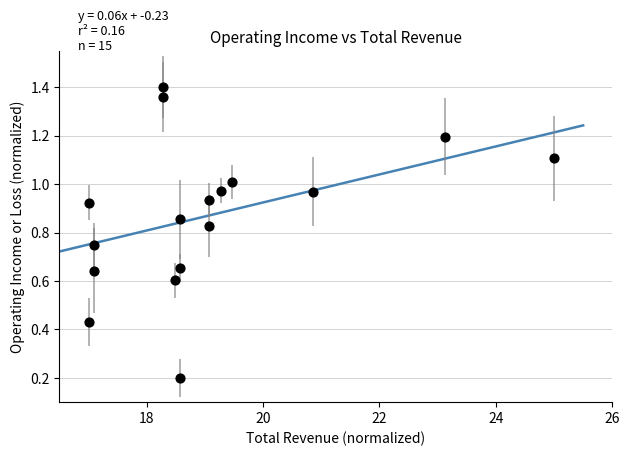

What is the range of X values (max minus min)?

8.0